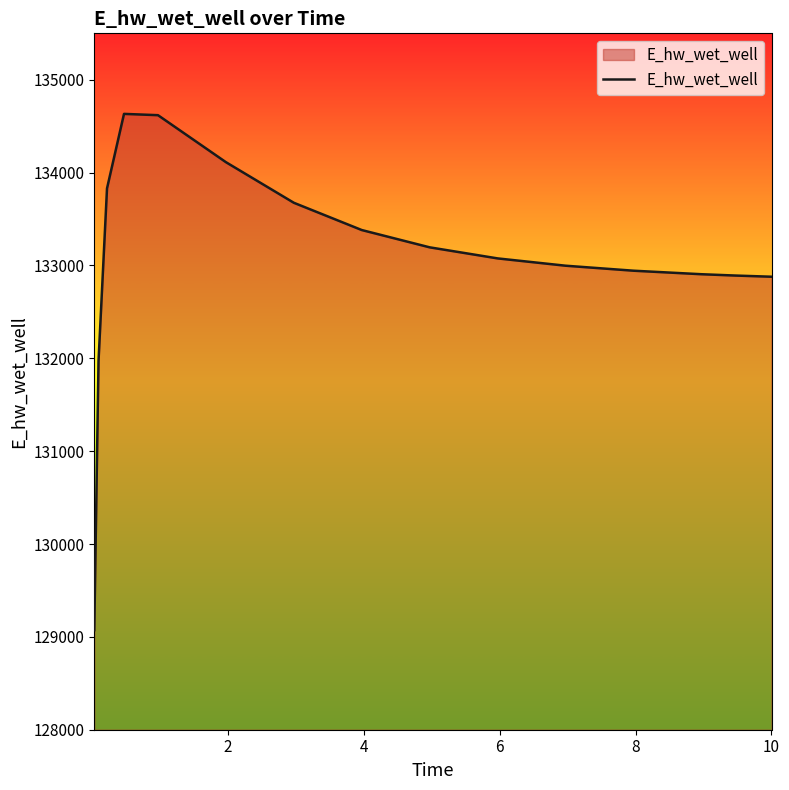

What is the difference between the maximum and minimum values?

5560.5